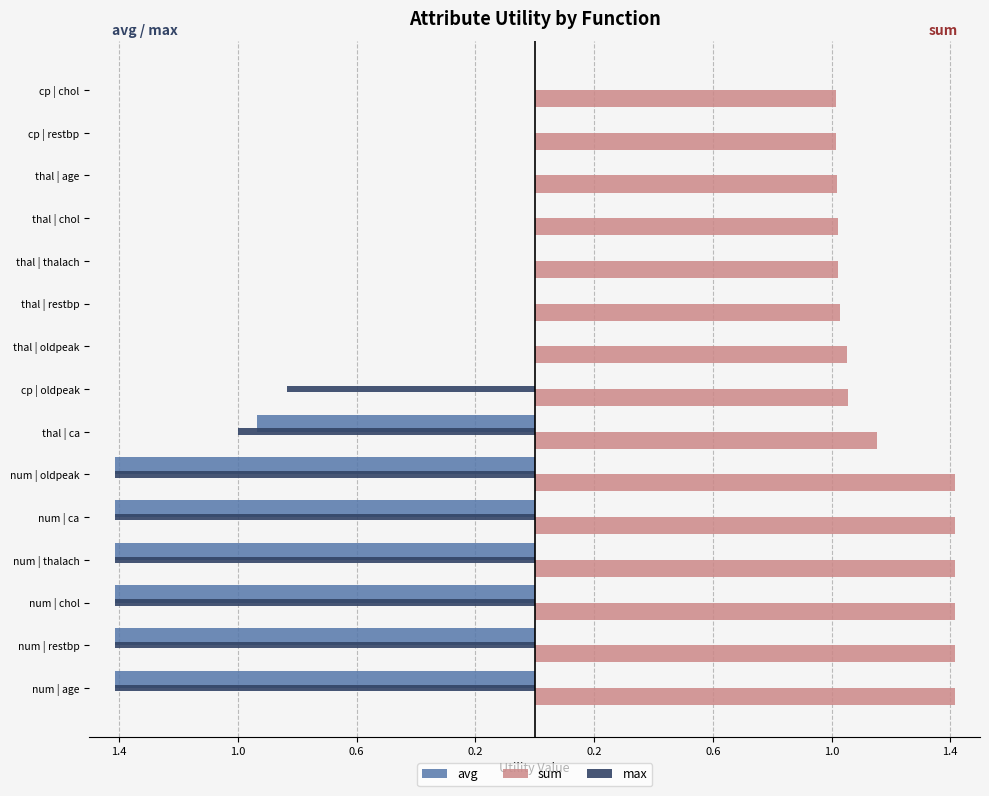

What are all the series names shown in the legend?

avg, sum, max